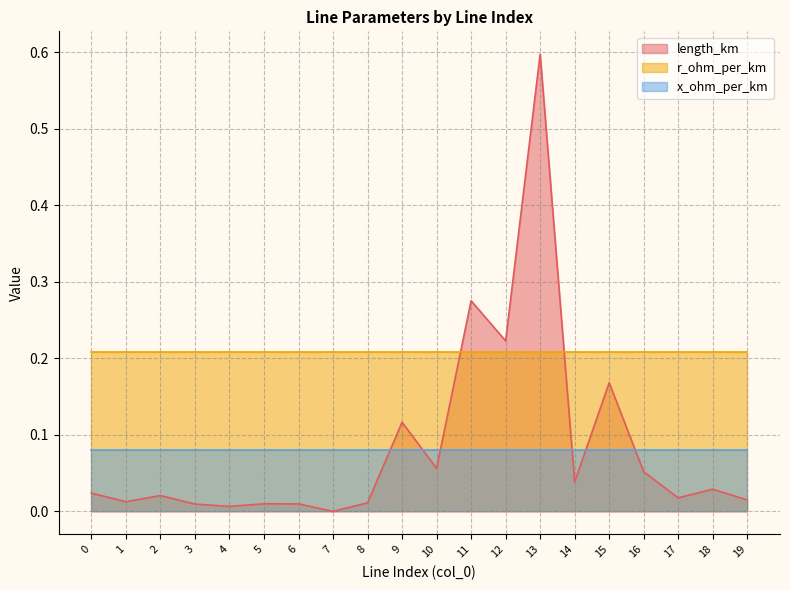

What is the spread (max minus min) of values at 7?

0.2